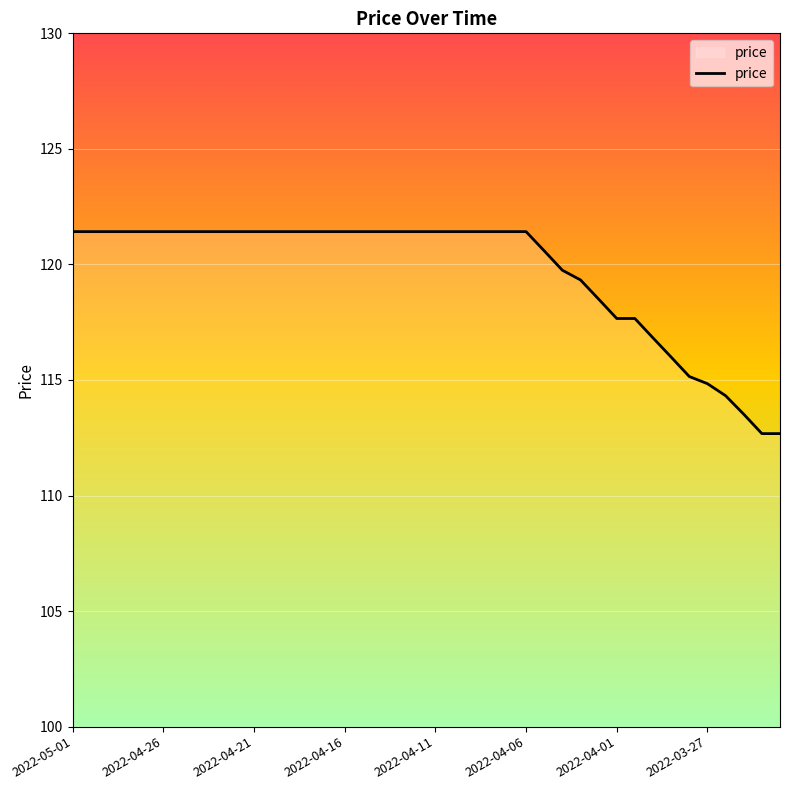

What is the greatest value displayed?

121.4